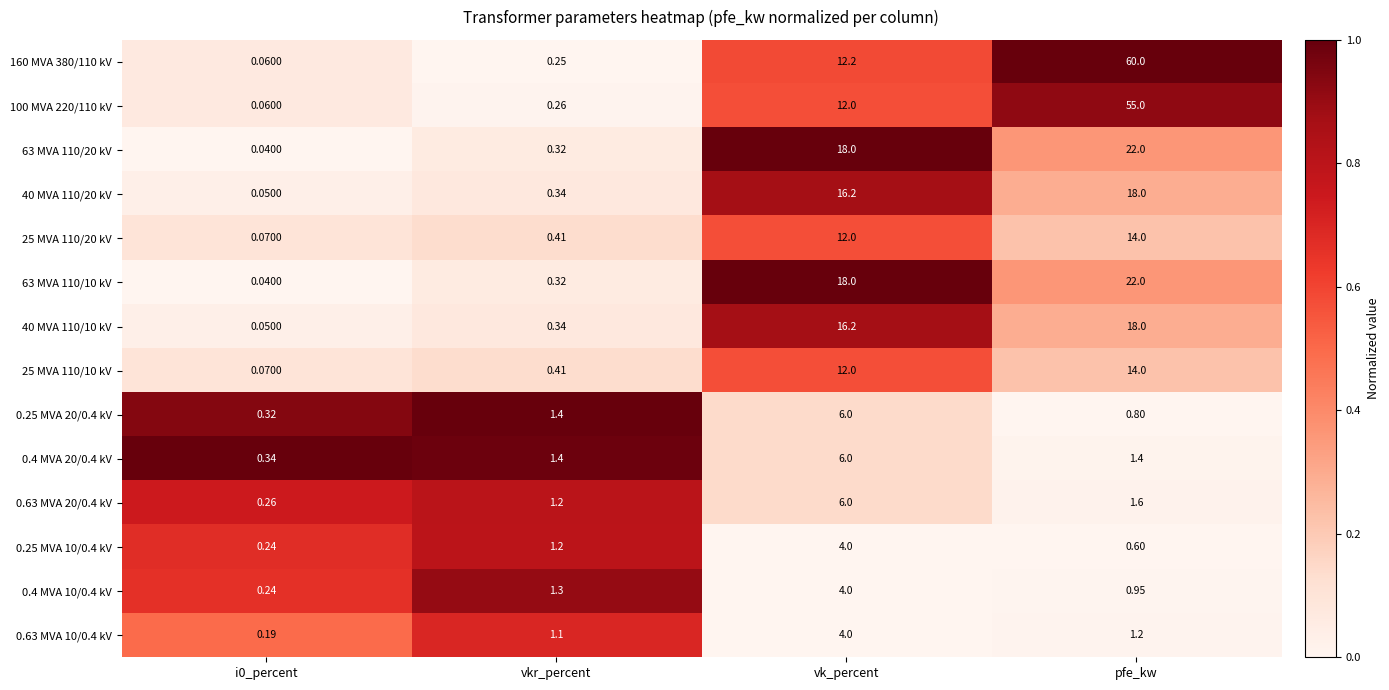

Is the value of 0.4 MVA 10/0.4 kV at vkr_percent greater than the value of 0.25 MVA 20/0.4 kV at pfe_kw?

Yes